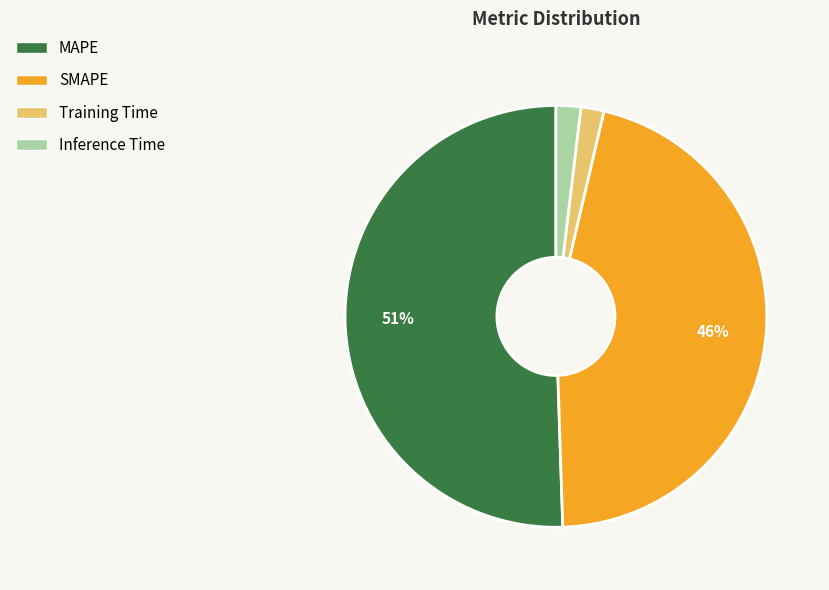

To the nearest percent, what portion does Training Time represent?

2%